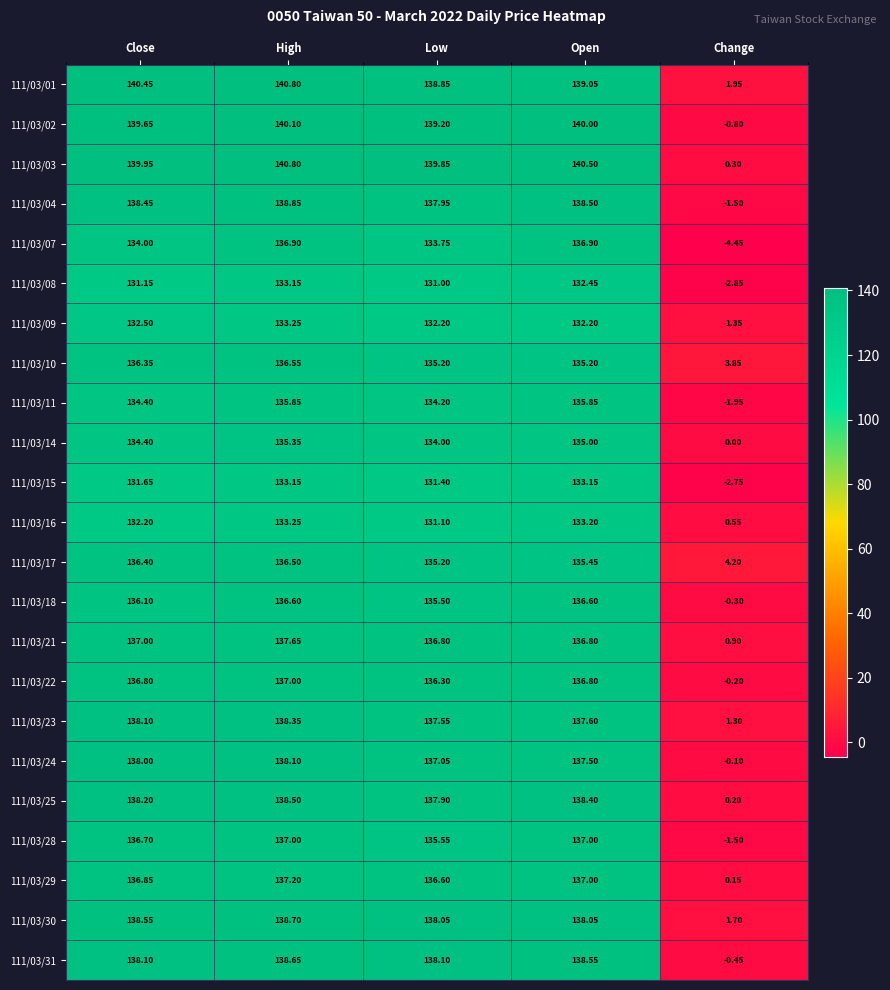

Is the value of 111/03/15 at Open greater than the value of 111/03/07 at High?

No